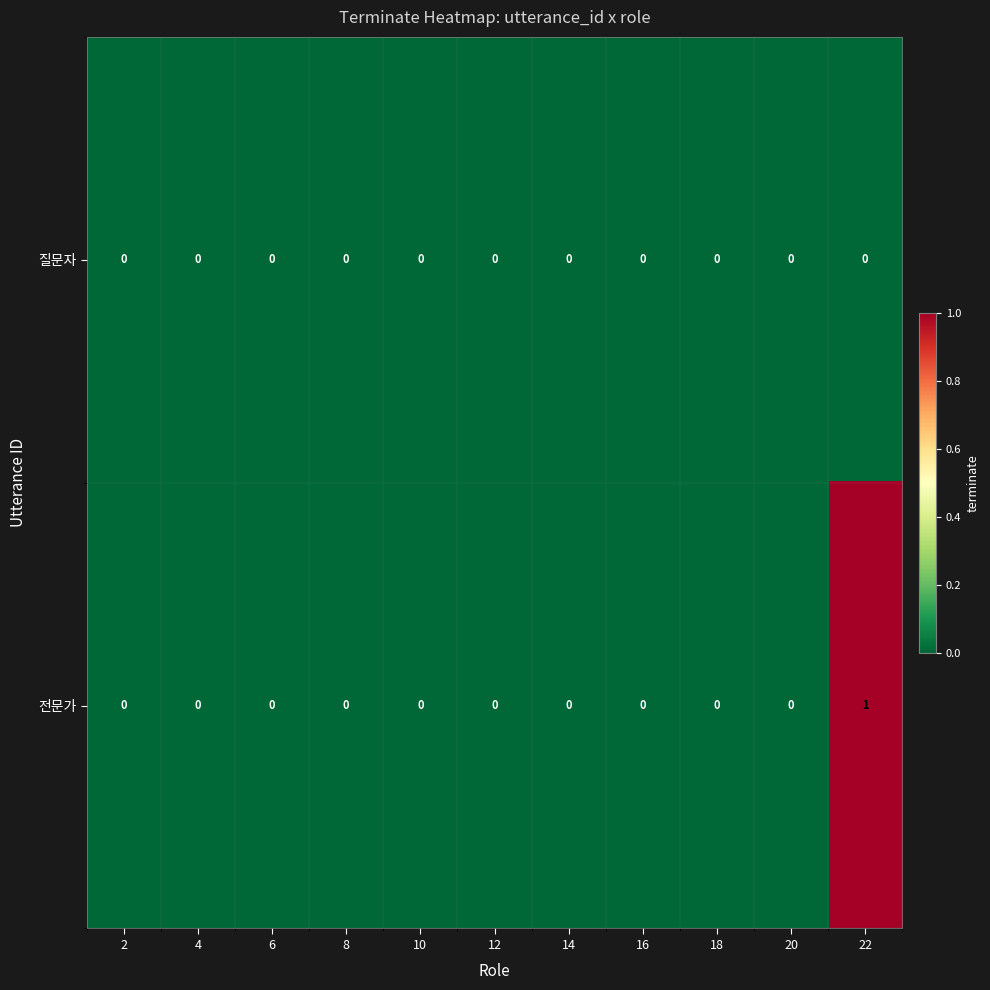

Which series has the largest total across all categories?

전문가